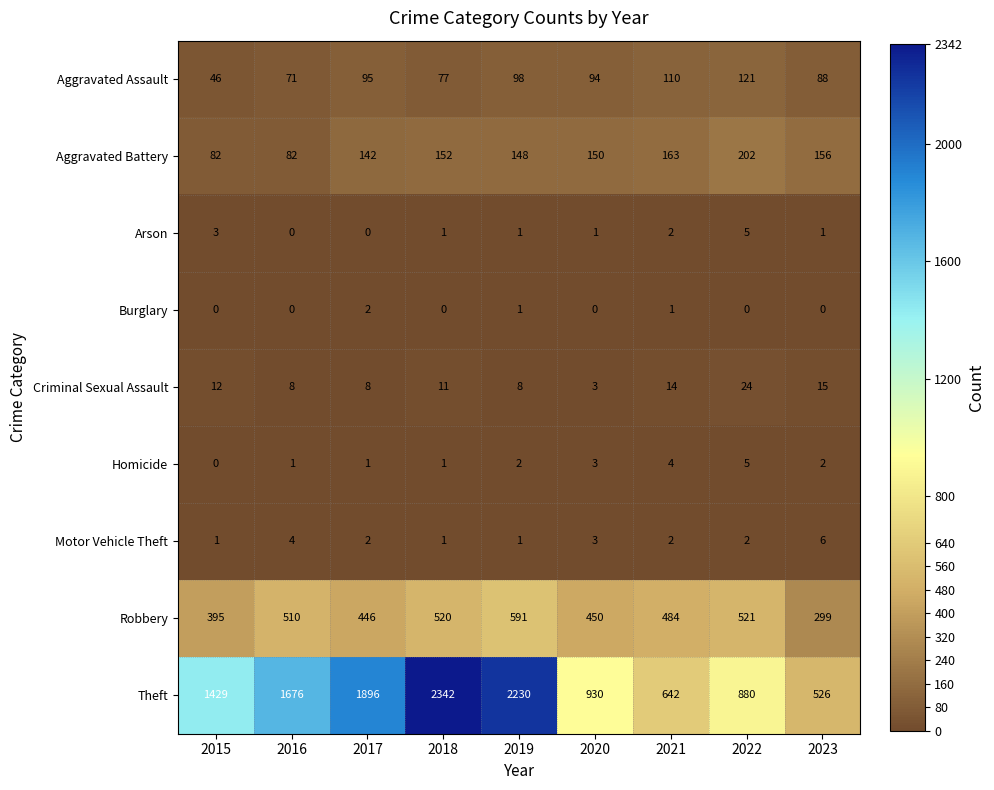

Is it true that Criminal Sexual Assault equals 4 at 2018?

False